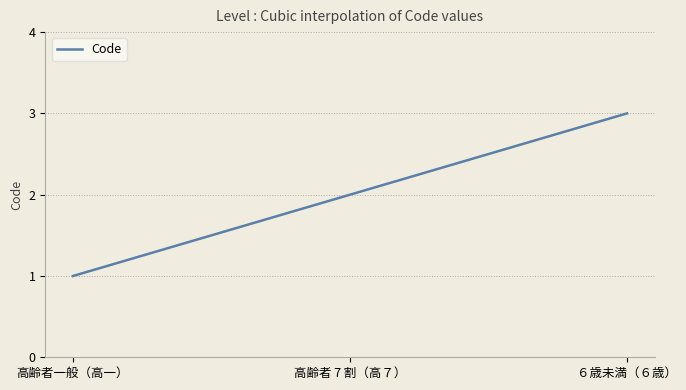

Reading left to right, list all the values displayed in this chart.

高齢者一般（高一）=1	高齢者 7 割（高７）=2	６歳未満（６歳）=3